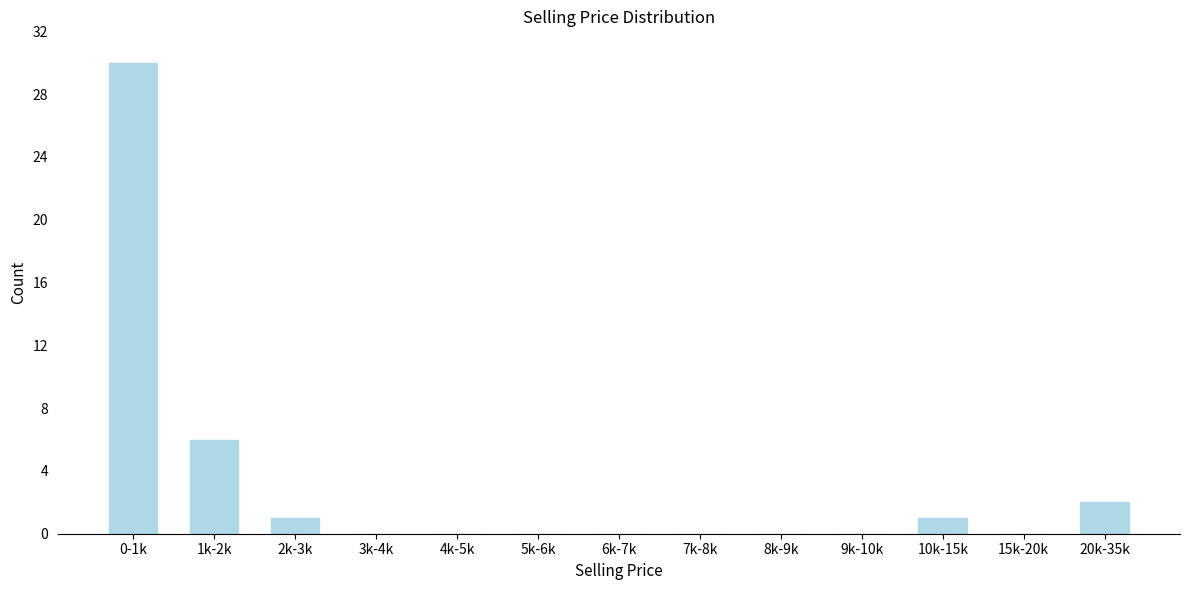

Reading left to right, transcribe all the data shown in this chart.

0-1k=30	1k-2k=6	2k-3k=1	3k-4k=0	4k-5k=0	5k-6k=0	6k-7k=0	7k-8k=0	8k-9k=0	9k-10k=0	10k-15k=1	15k-20k=0	20k-35k=2